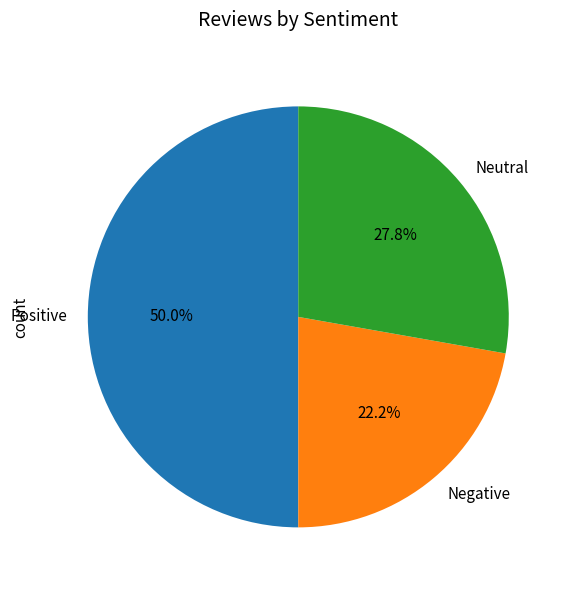

Does Neutral account for over 50% of the chart?

No